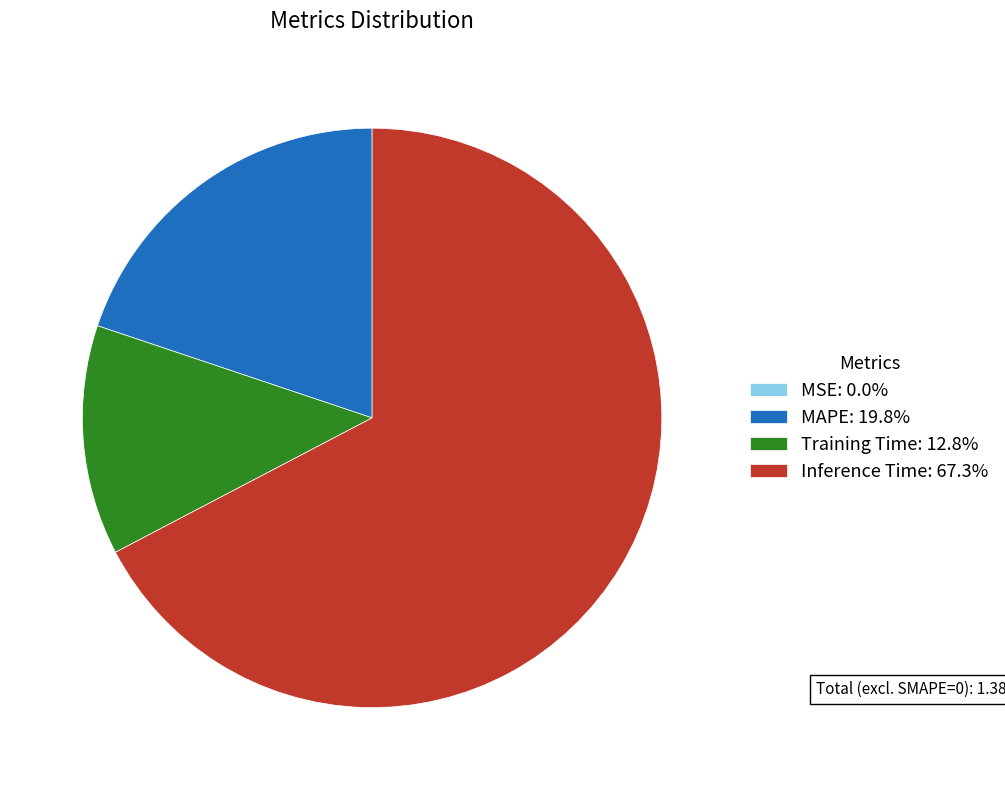

What is the ratio of the value at MAPE: 19.8% to the value at Training Time: 12.8%?

1.5